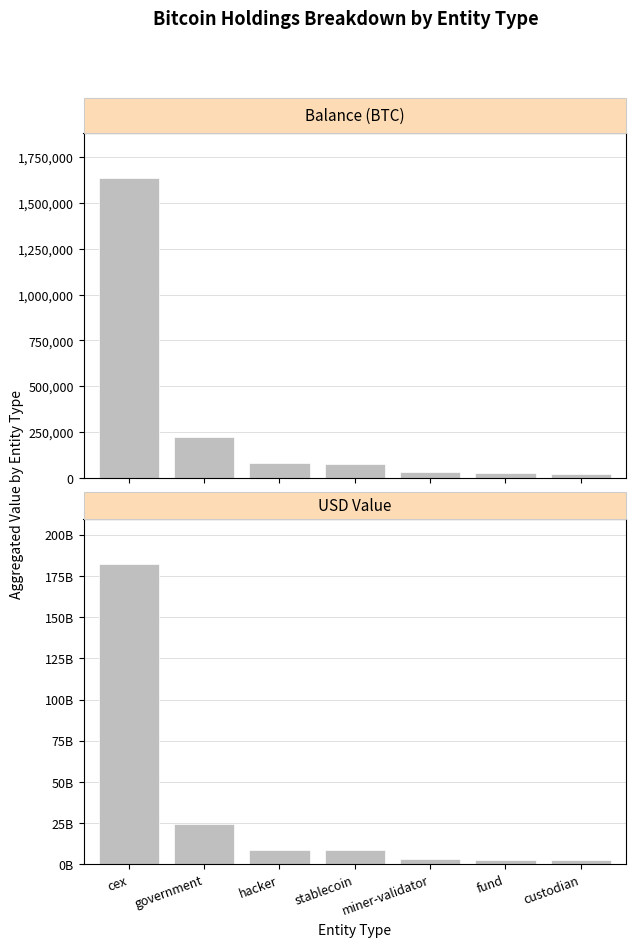

How many data points in balance are less than 77446?

3